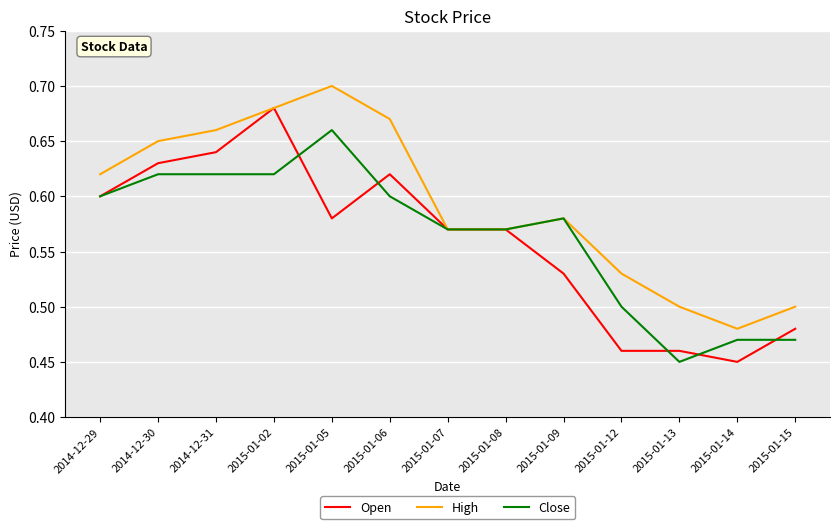

Which series changed the most between 2015-01-12 and 2015-01-14?

High